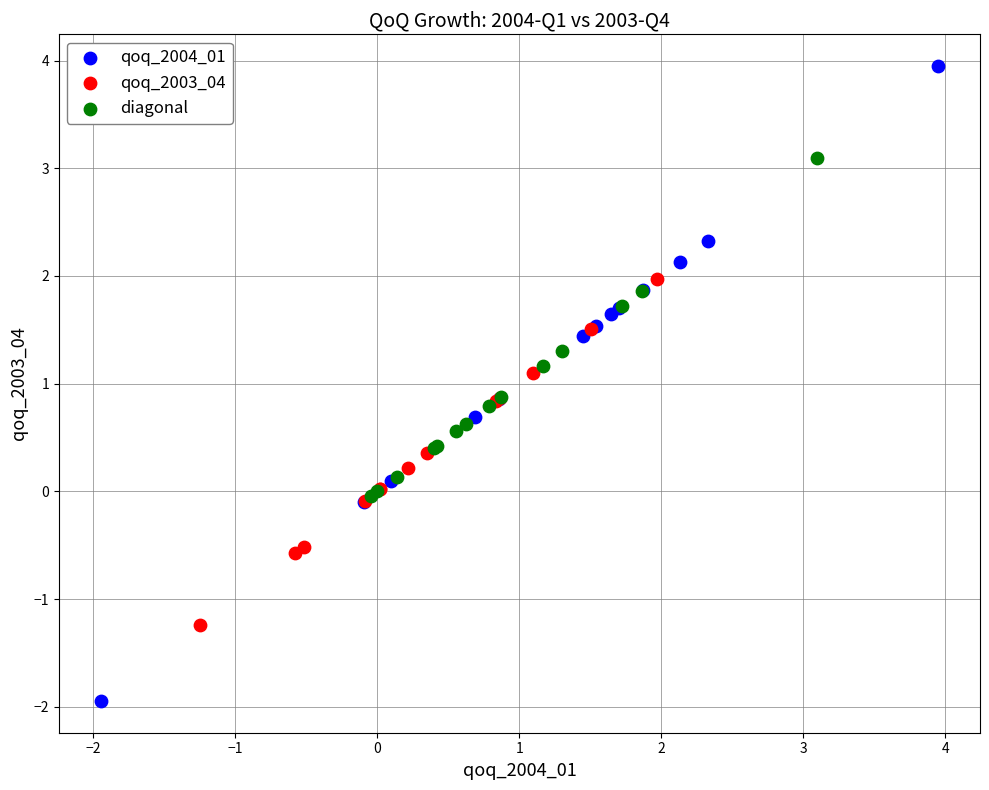

Which series reaches the maximum Y coordinate?

qoq_2004_01